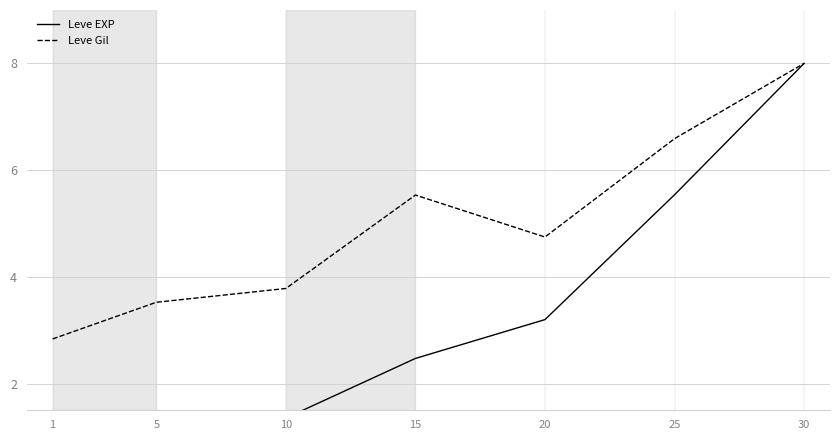

Which series has the largest range (max minus min)?

Leve EXP